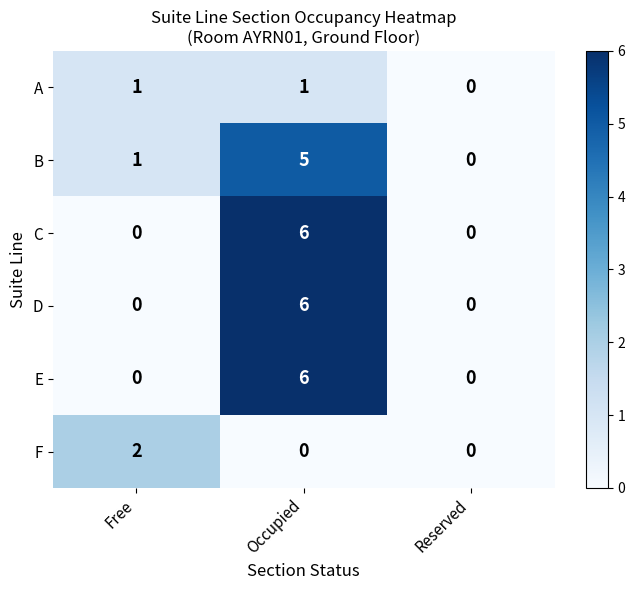

What is the difference between the E values at Reserved and Occupied?

6